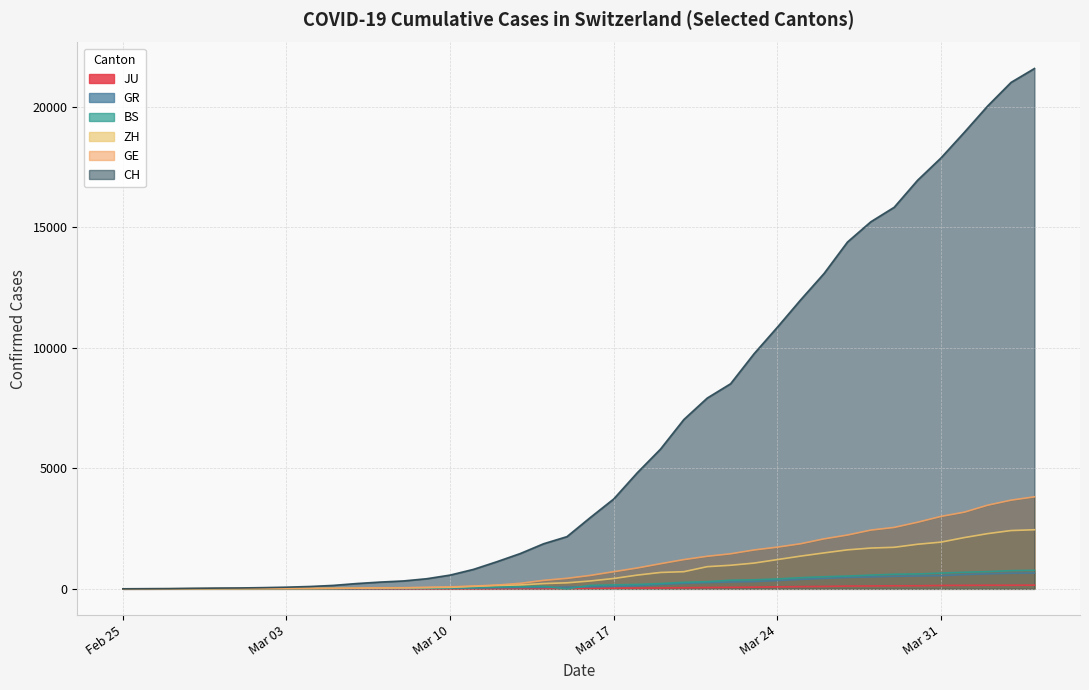

Reading left to right, extract all data points from this chart.

CH: 0	4	8	20	30	36	50	69	97	142	219	280	327	419	570	807	1125	1463	1870	2165	2959	3727	4807	5794	7022	7912	8506	9746	10850	11990	13081	14384	15225	15827	16947	17872	18936	20030	21007	21583
ZH: 0	0	2	2	6	7	10	13	15	23	29	34	40	49	62	101	140	163	218	250	326	429	568	679	711	919	978	1067	1213	1358	1490	1617	1691	1723	1849	1937	2126	2290	2418	2451
GR: 0	2	2	6	6	6	9	9	12	14	16	17	18	18	22	31	43	53	56	71	84	101	128	182	226	258	284	300	343	393	433	474	495	519	535	547	592	622	649	657
GE: 0	1	1	5	9	10	11	14	16	20	30	43	45	60	80	114	155	227	351	435	556	710	863	1041	1212	1350	1453	1611	1729	1870	2073	2231	2436	2547	2761	3003	3180	3469	3678	3816
BS: 0	0	1	1	1	1	1	3	3	8	15	21	24	28	33	49	73	92	100	0	143	164	181	220	270	297	356	374	410	462	501	530	569	605	617	653	687	714	754	767
JU: 0	0	1	1	1	1	1	2	2	4	4	5	5	7	7	7	12	17	18	19	25	29	32	36	44	54	61	69	82	92	100	114	119	127	128	140	145	149	149	154